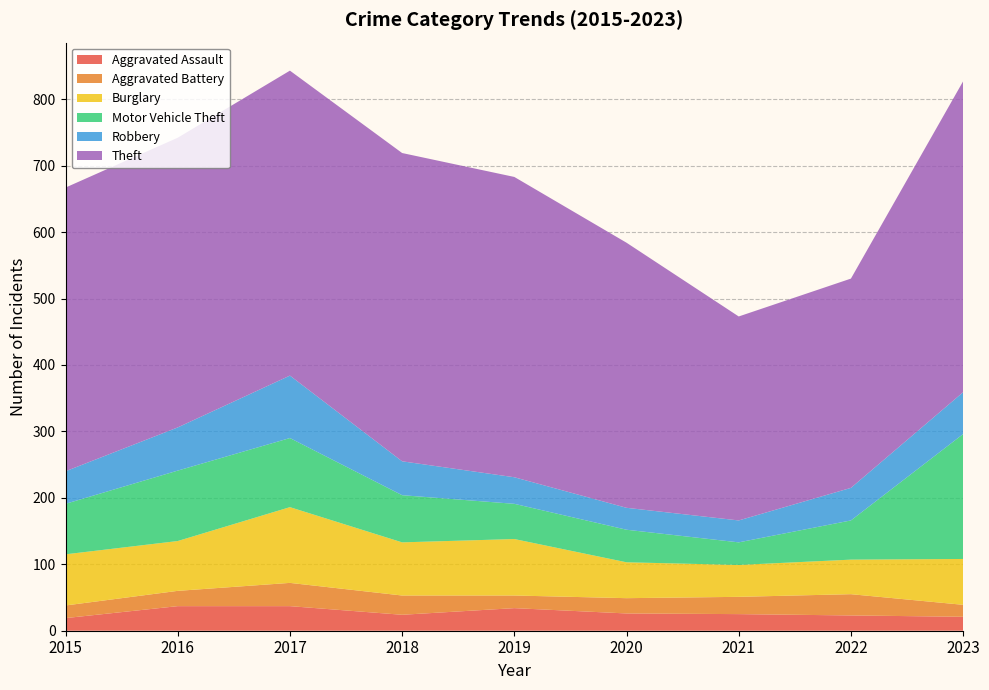

Reading left to right, extract all data points from this chart.

Aggravated Assault: 19	37	37	24	34	26	25	23	21
Aggravated Battery: 19	23	35	29	19	23	26	32	18
Burglary: 77	75	114	80	85	54	48	52	69
Motor Vehicle Theft: 76	106	104	71	53	49	34	59	188
Robbery: 49	65	94	51	40	33	33	49	63
Theft: 427	436	459	464	452	399	307	315	468